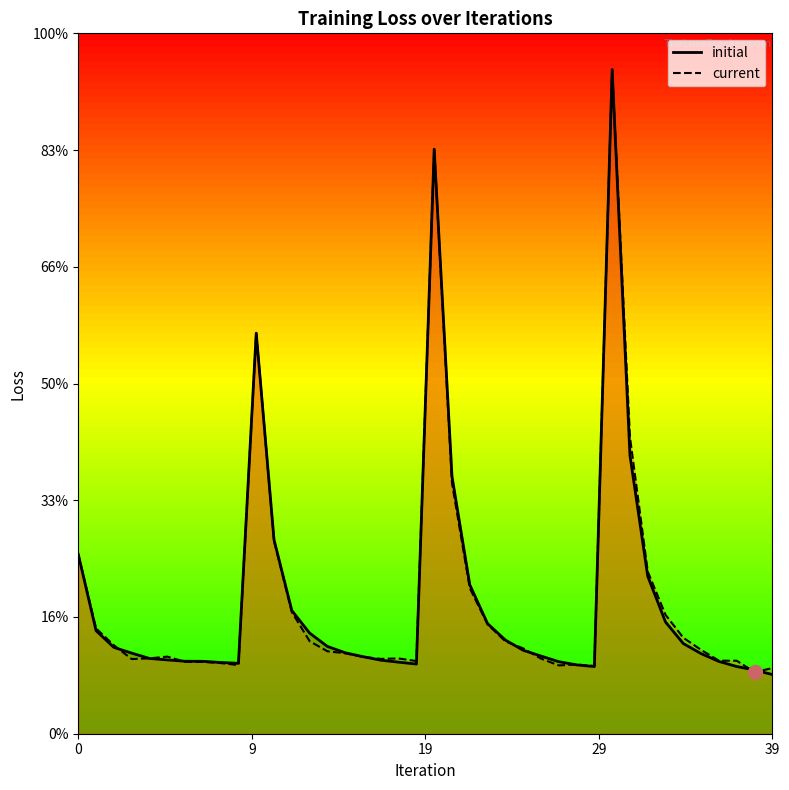

Which category has the highest value in the current series?

30